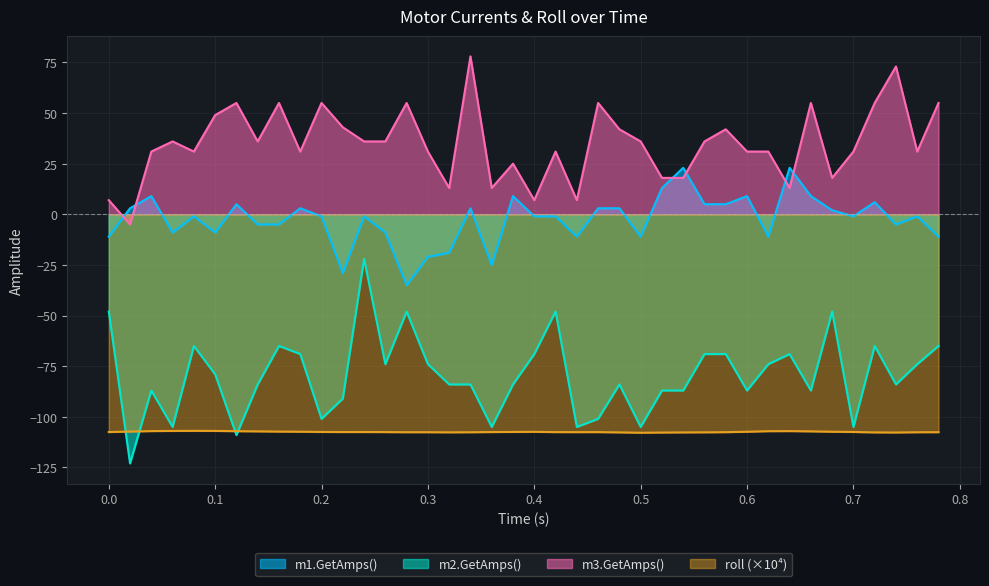

True or false: m3.GetAmps() and m2.GetAmps() intersect in this chart.

False